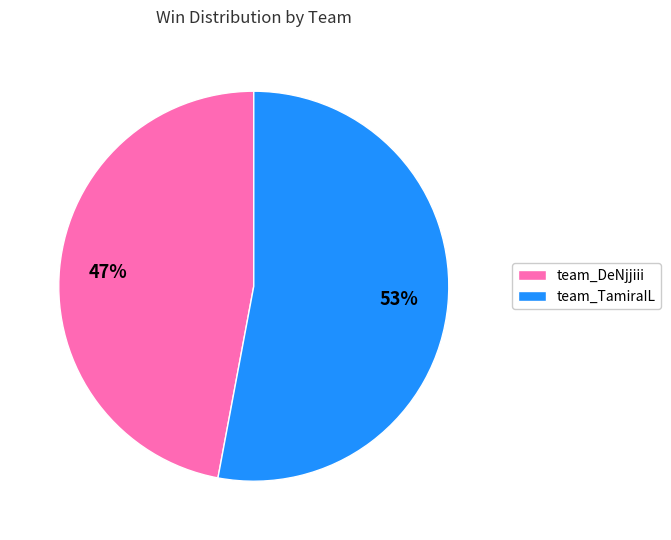

What is the largest slice in the pie chart?

team_TamiraIL